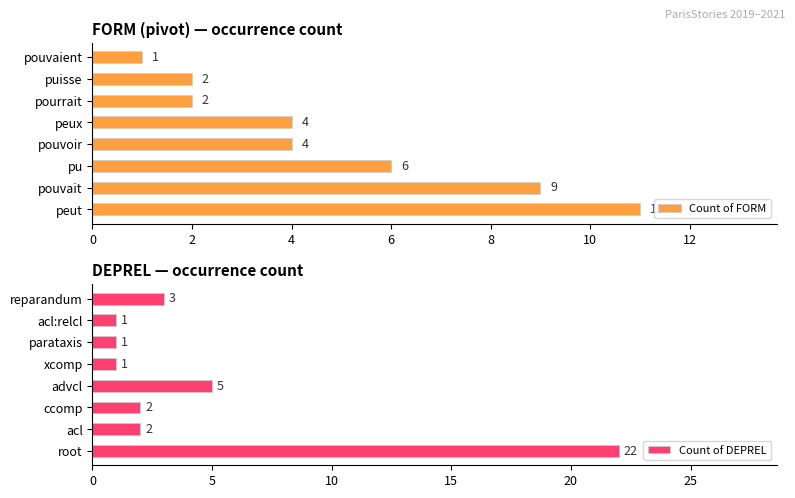

What is the value of the Count of FORM bar at the 4th from the left?

4